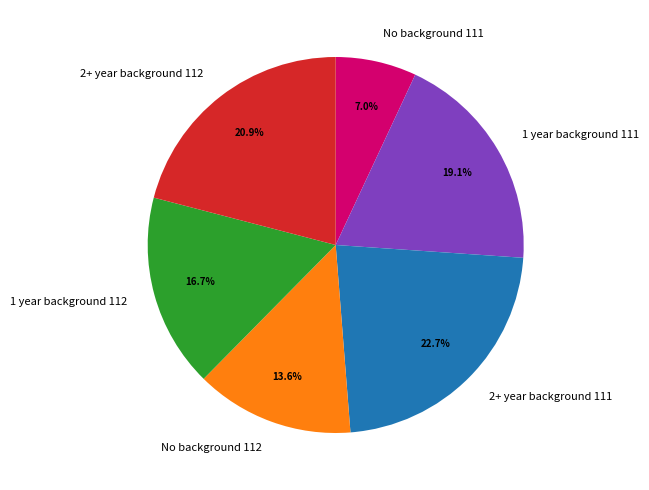

How many slices are in this pie chart?

6